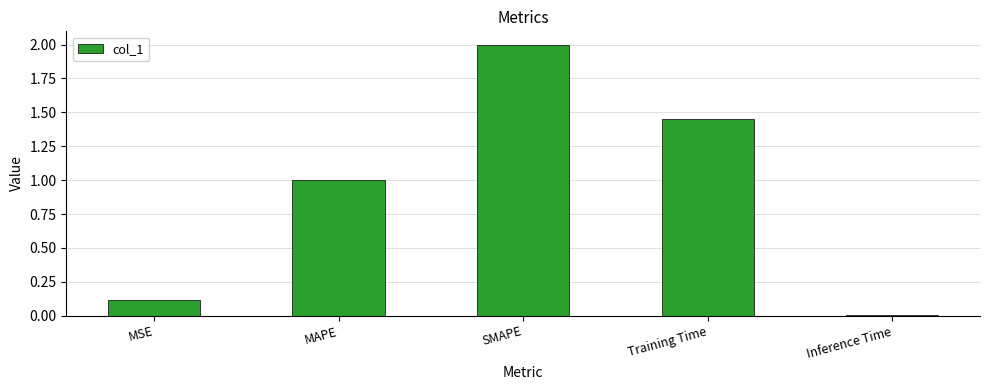

List the labels in order of value, smallest first.

Inference Time, MSE, MAPE, Training Time, SMAPE